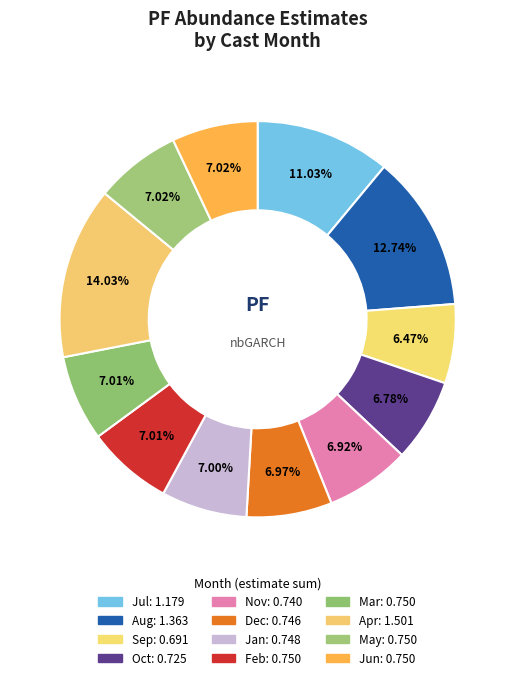

How many segments does this pie chart have?

12